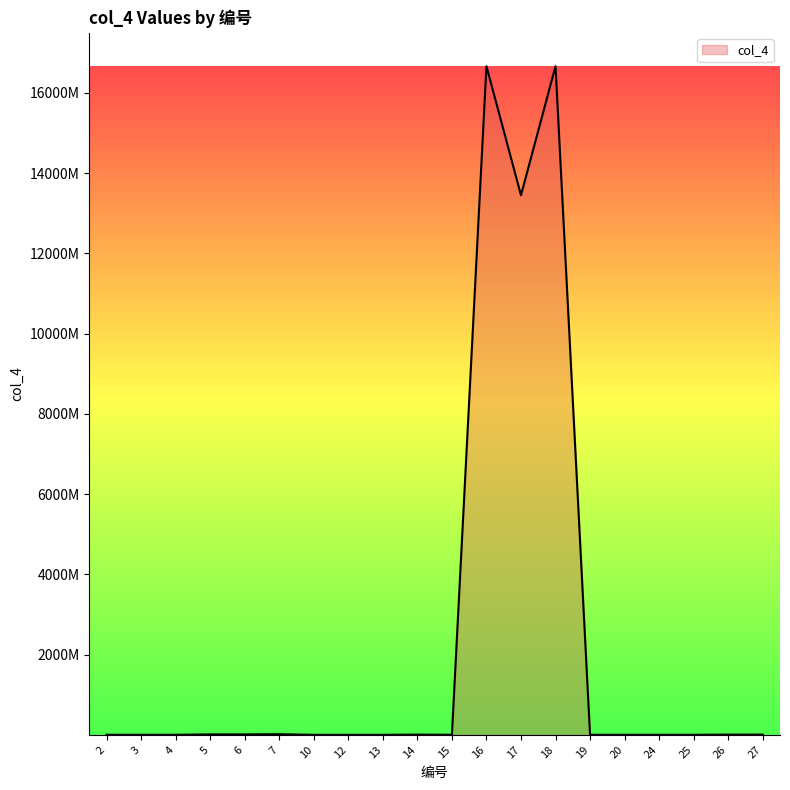

How many interior local peaks (higher than both neighbors) does the data have?

4